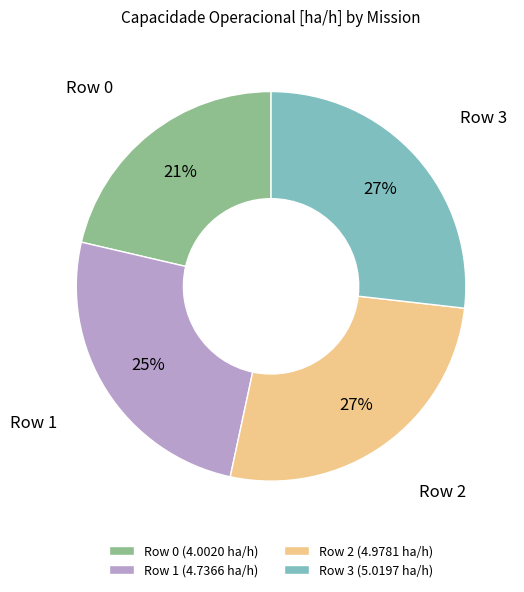

Is Row 3 the majority of the pie?

No